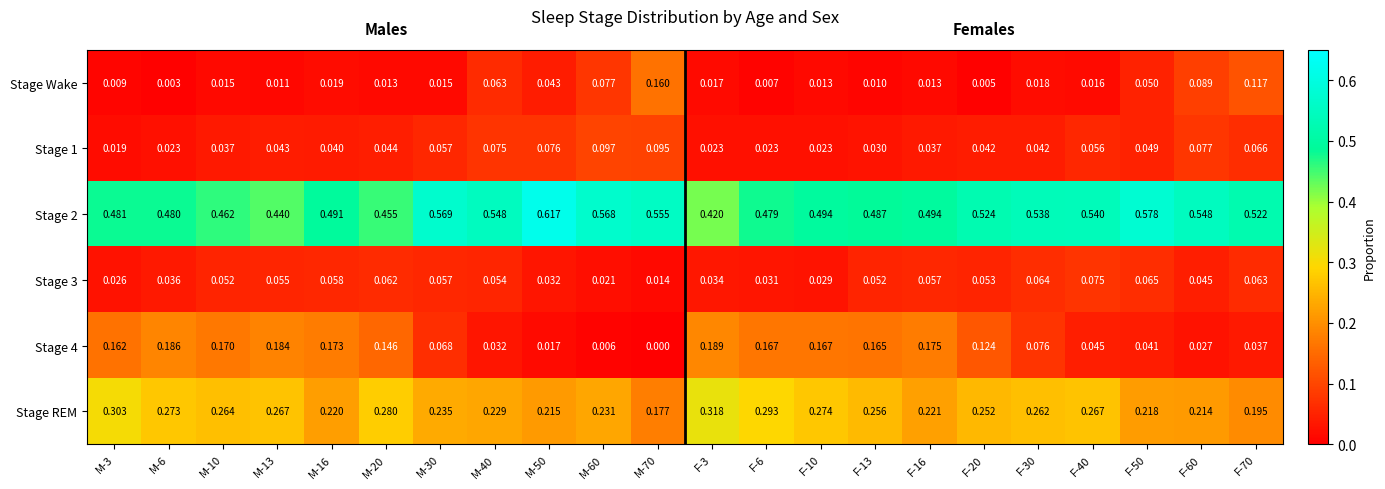

How many series are shown in this chart?

6